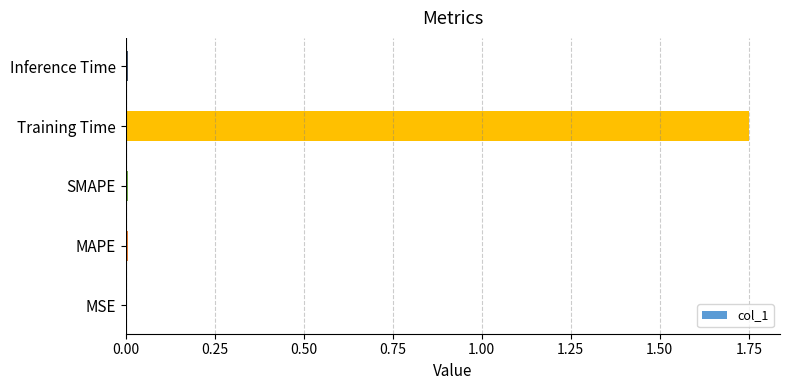

What is the average value?

0.4